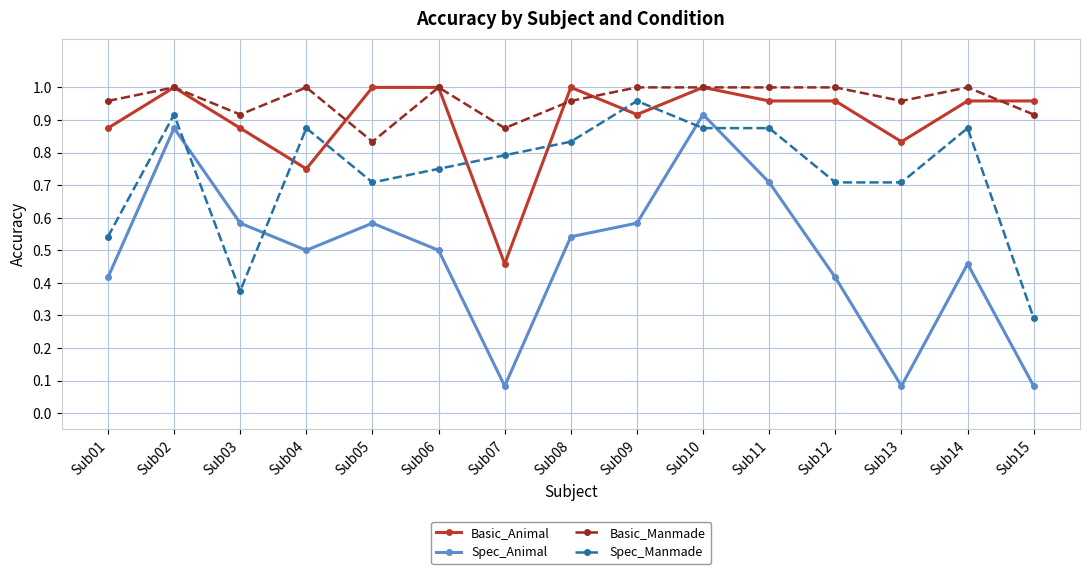

At which label does Spec_Animal reach its peak?

Sub10